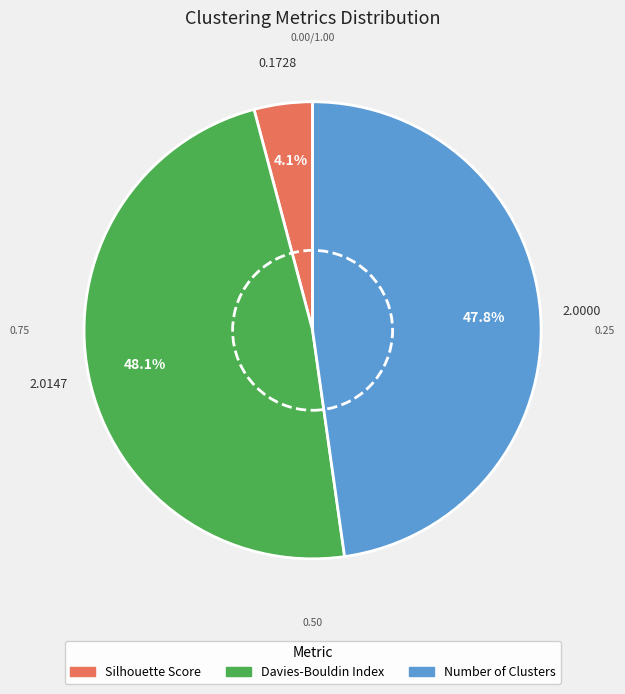

The Silhouette Score slice represents 10% of the pie. True or false?

False